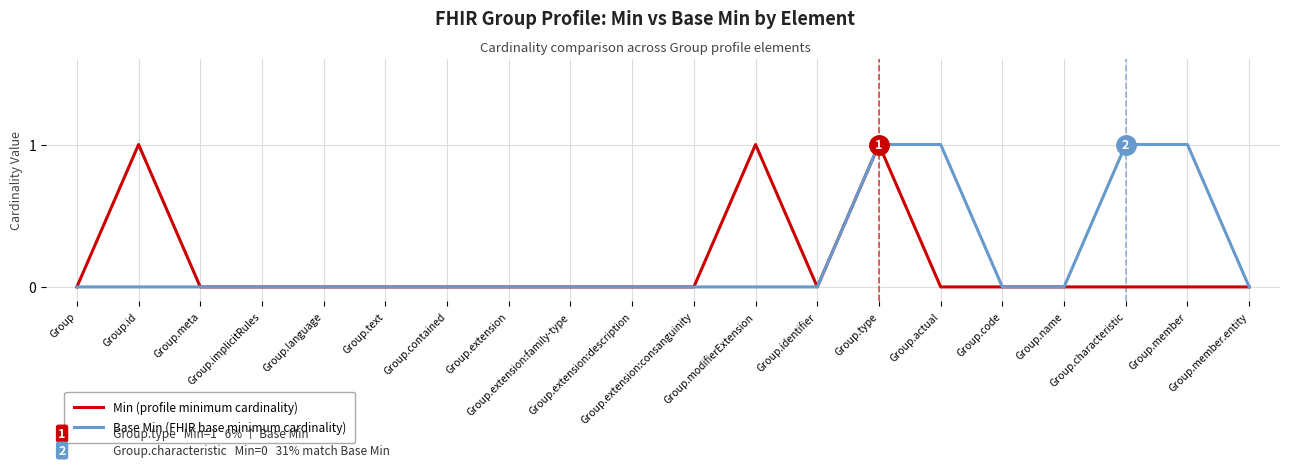

How many lines are shown in the chart?

2